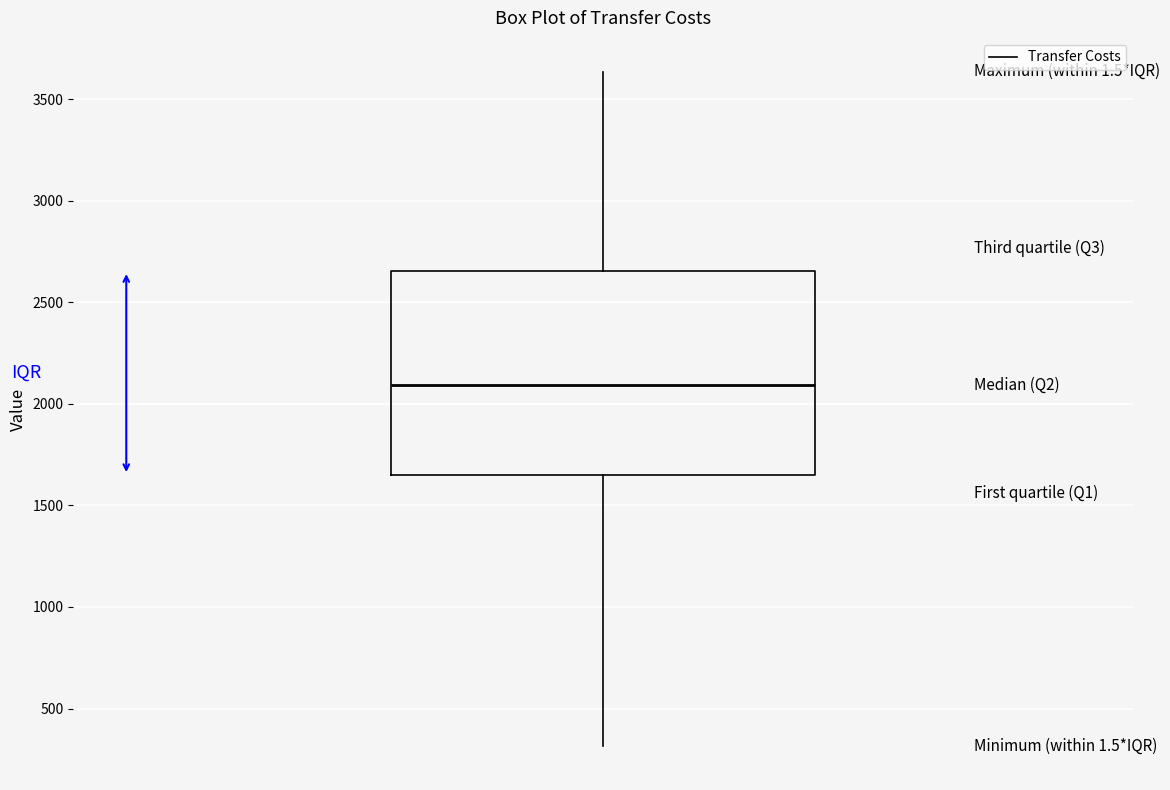

Where does the lower whisker of the box end on the y-axis? The values are not printed on the chart, so give them approximately, as read against the axis.

300